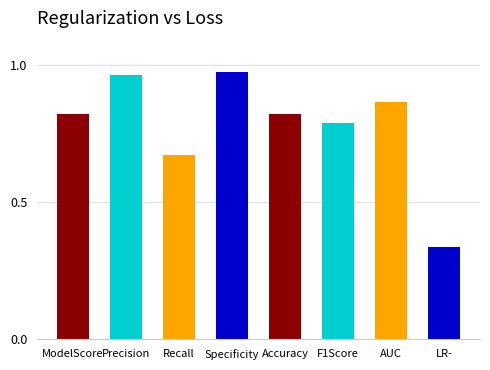

What is the label of the 7th bar from the left?

AUC